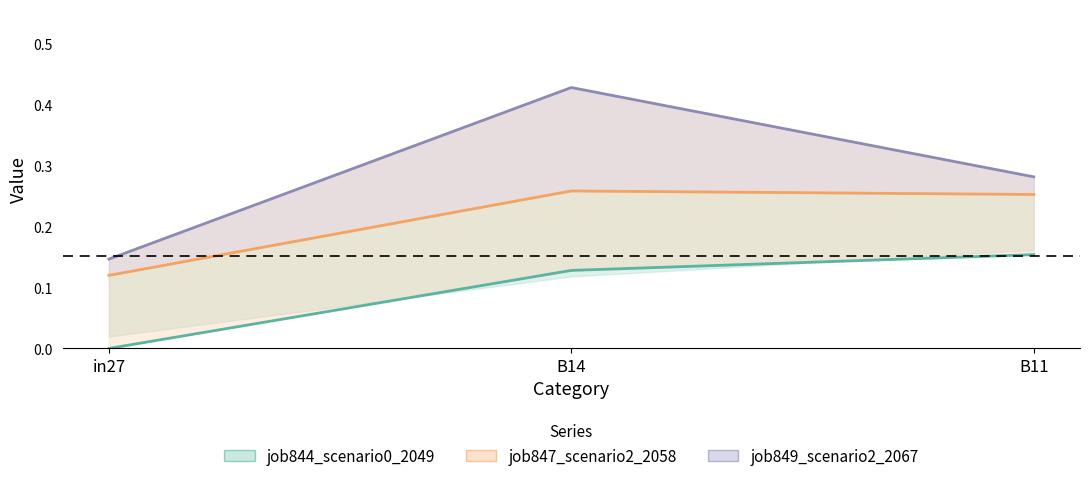

At how many categories does at least one series exceed 0?

3